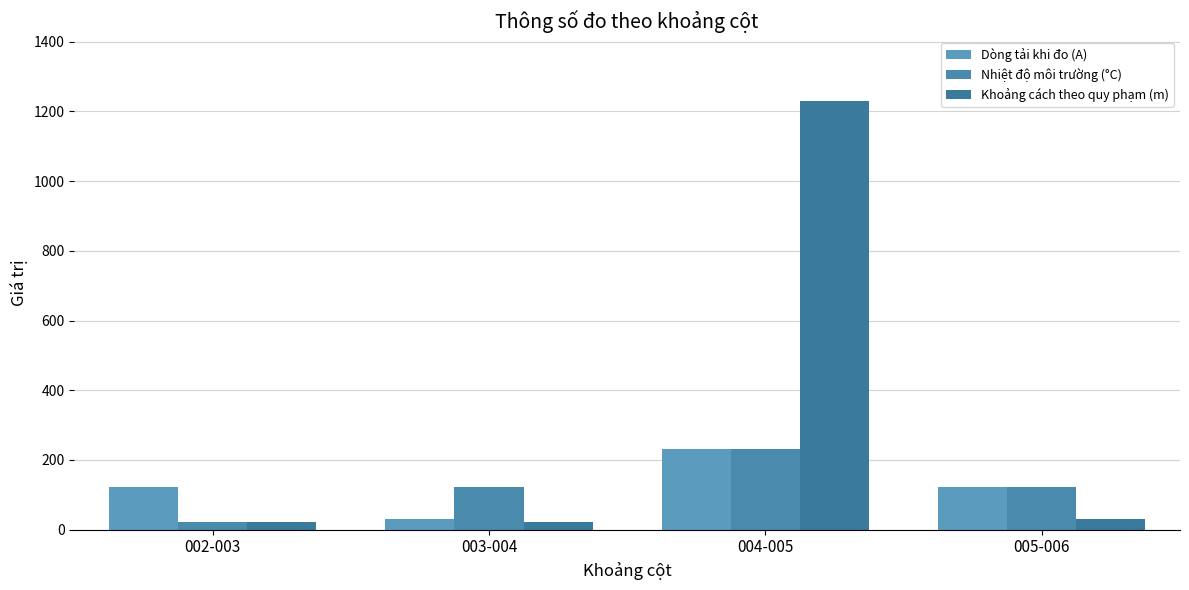

The value of Nhiệt độ môi trường (°C) at 004-005 is 67. True or false?

False